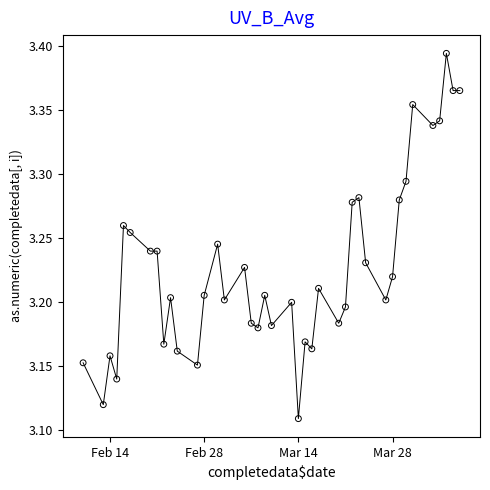

What is the range of X values (max minus min)?

56.0